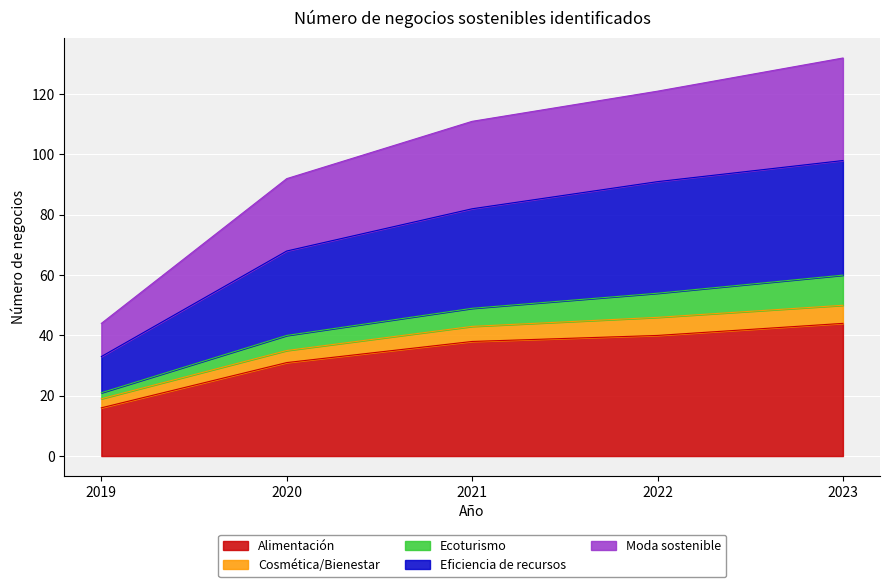

Is it true that Alimentación equals 20 at 2020?

False